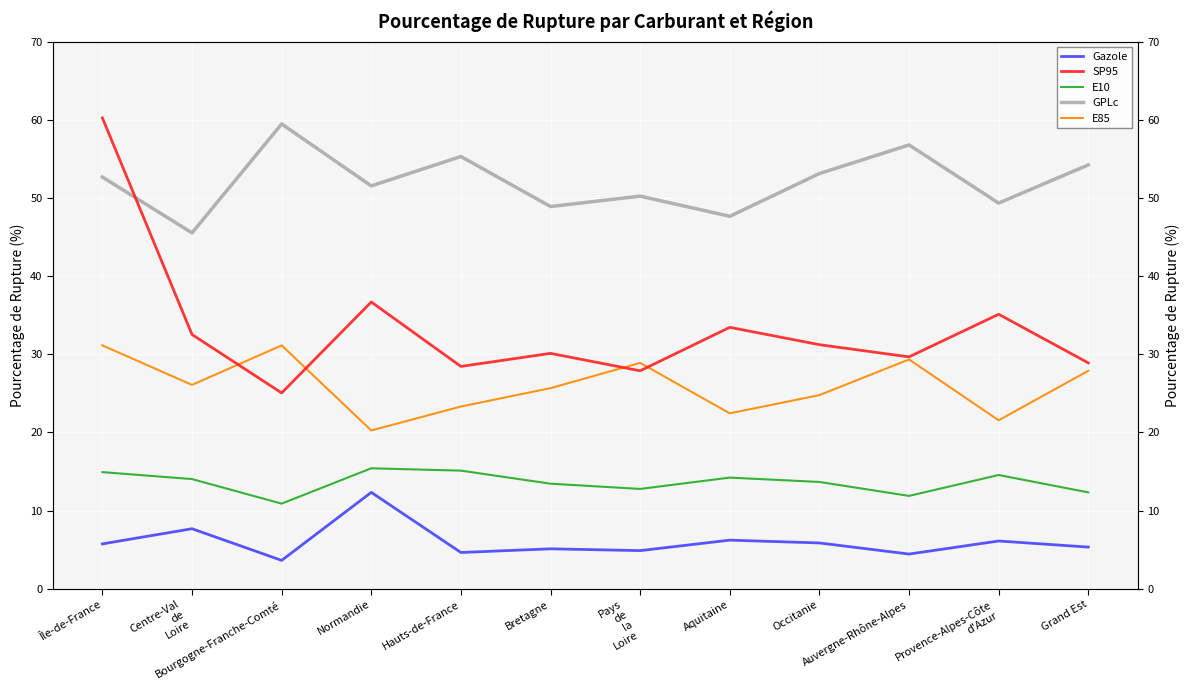

Rank the series at Centre-Val
de
Loire from lowest to highest value.

Gazole, E10, E85, SP95, GPLc